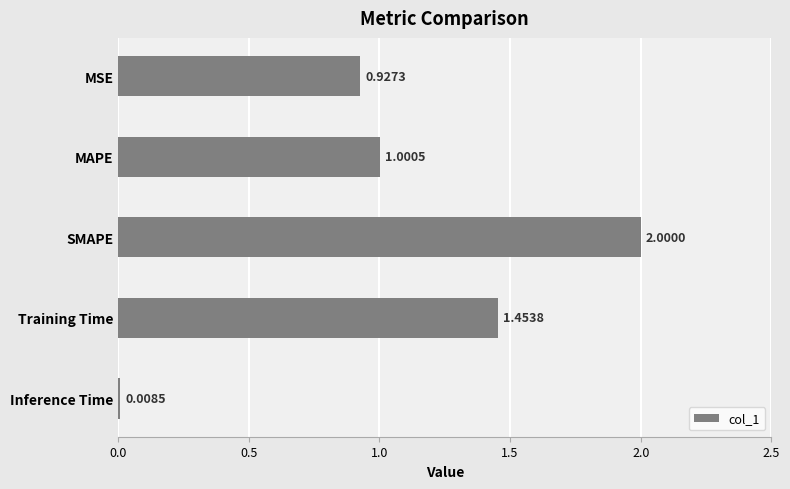

Count the number of categories in the chart.

5